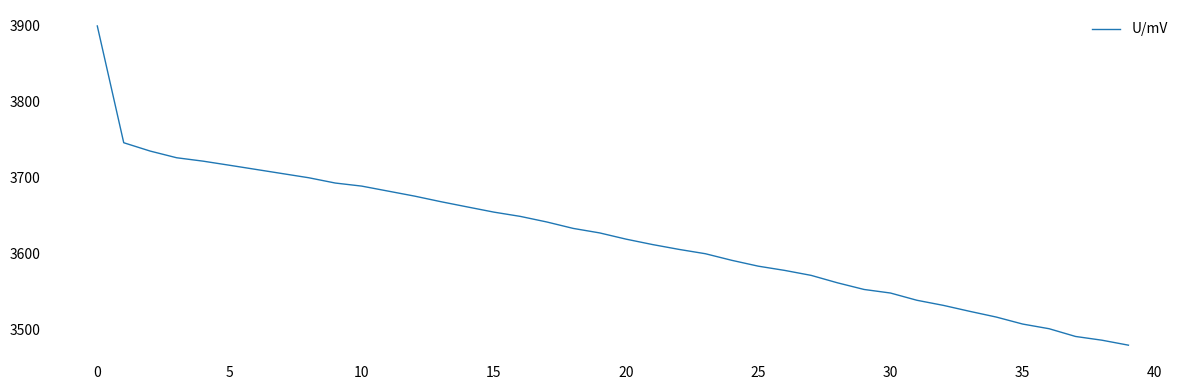

What is the average value?

3623.4